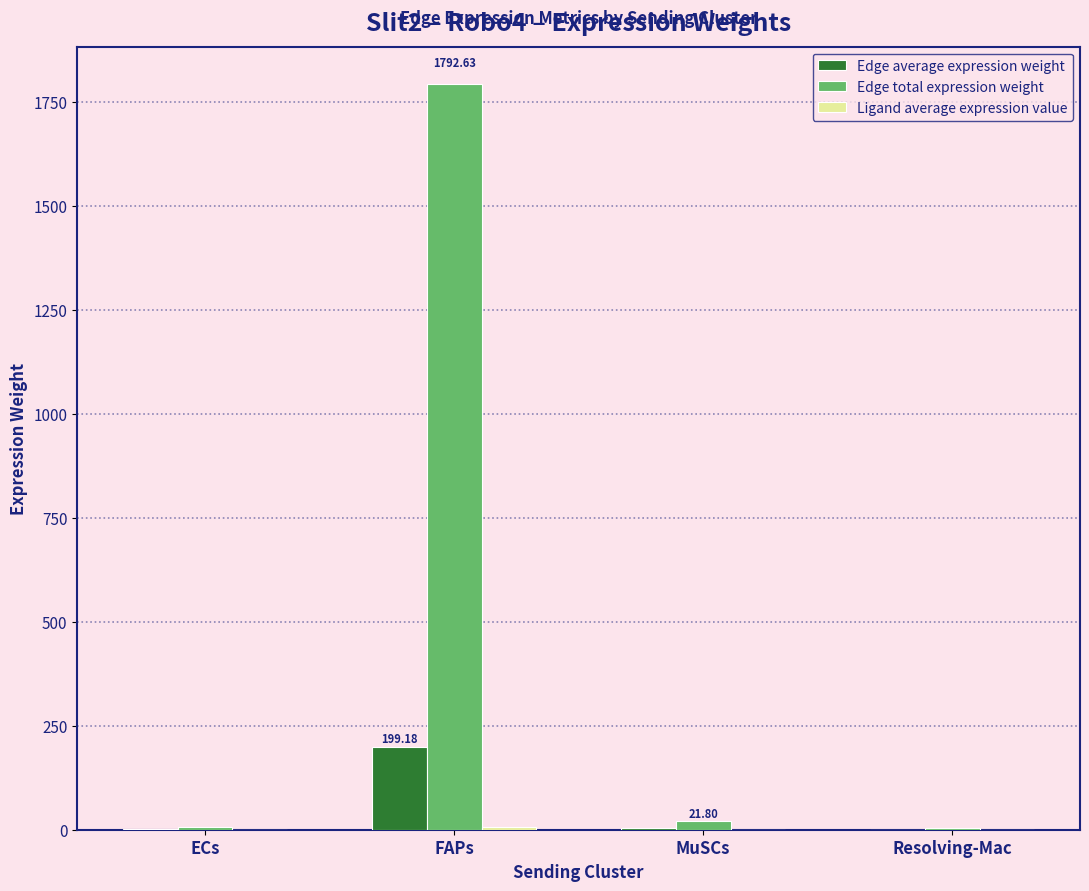

Which series has the largest total across all categories?

Edge total expression weight